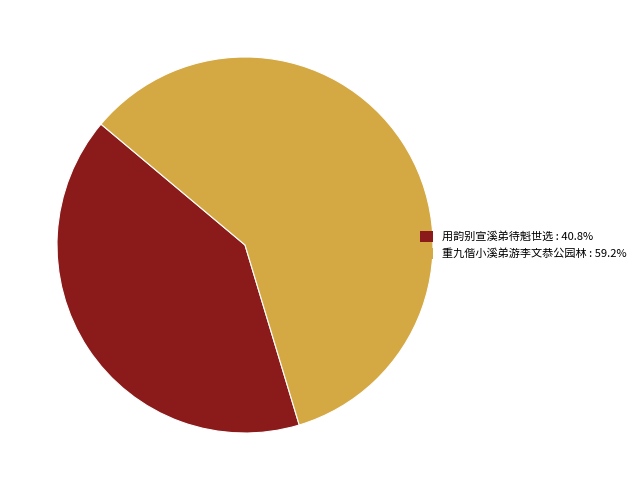

What is the largest slice in the pie chart?

重九偕小溪弟游李文恭公园林